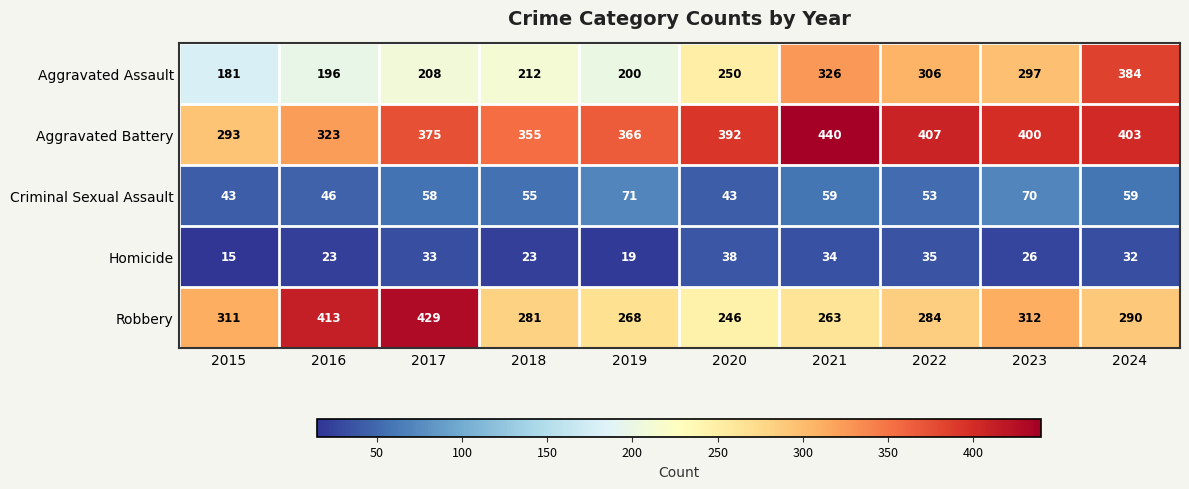

What is the minimum value shown in the chart?

15